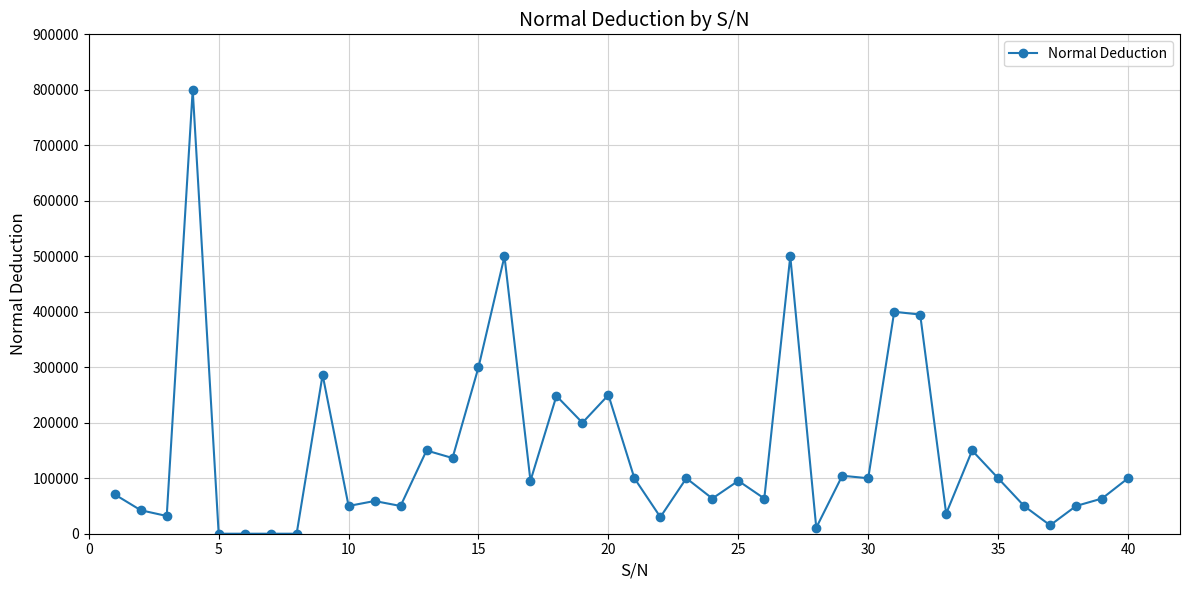

What is the value of the 2nd point from the left?

42331.1